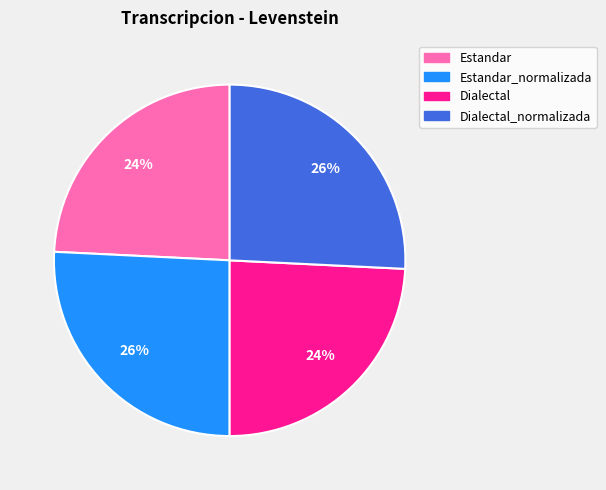

Do Dialectal_normalizada and Estandar_normalizada together represent more than half of the pie?

Yes